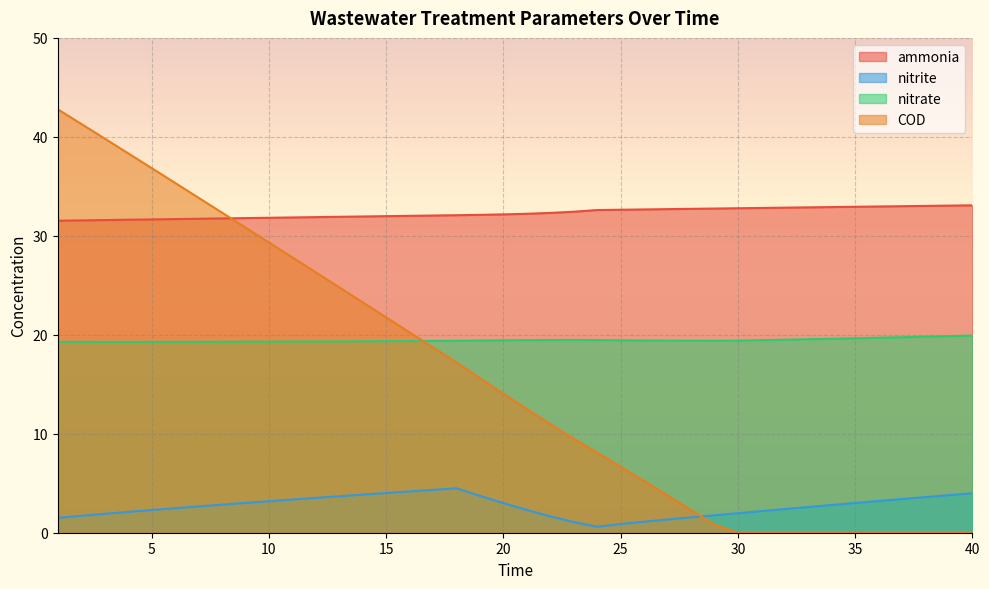

At how many categories does at least one series exceed 26?

40